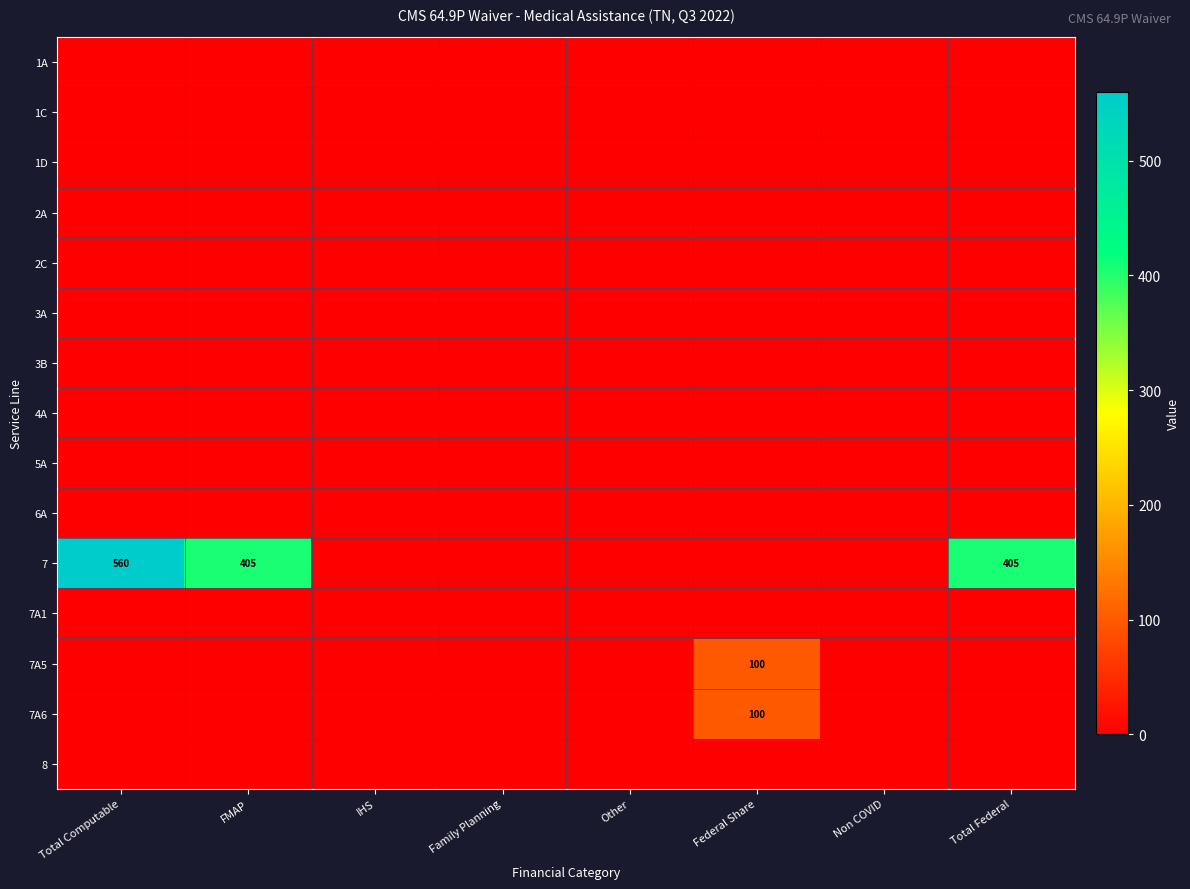

At Federal Share, list the series in order from smallest to largest.

1A, 1C, 1D, 2A, 2C, 3A, 3B, 4A, 5A, 6A, 7, 7A1, 8, 7A5, 7A6